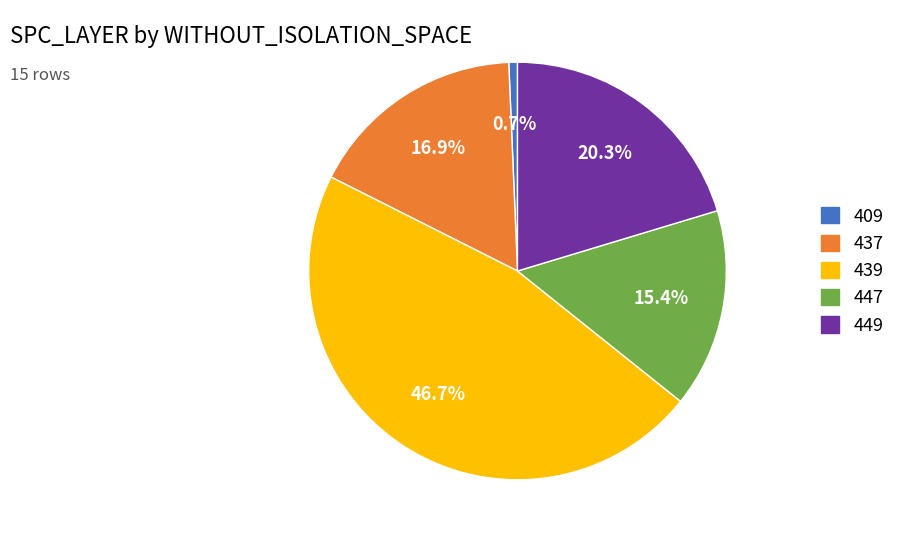

Does any single category account for the majority?

No